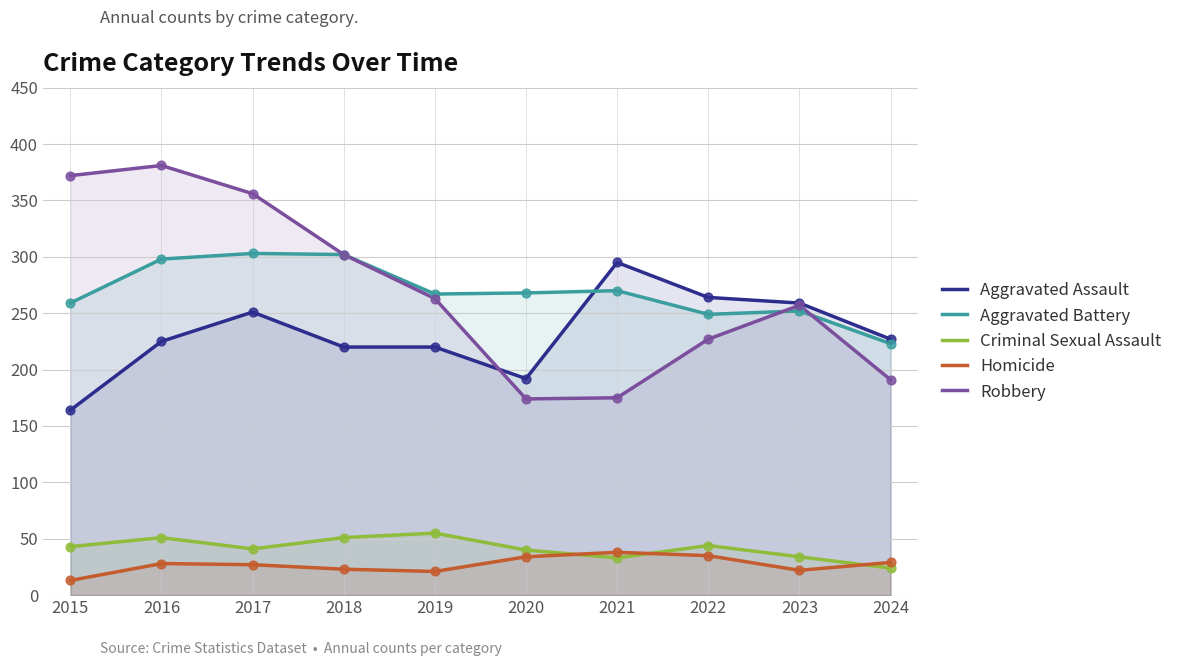

Which series has the largest Y range (max minus min)?

Robbery